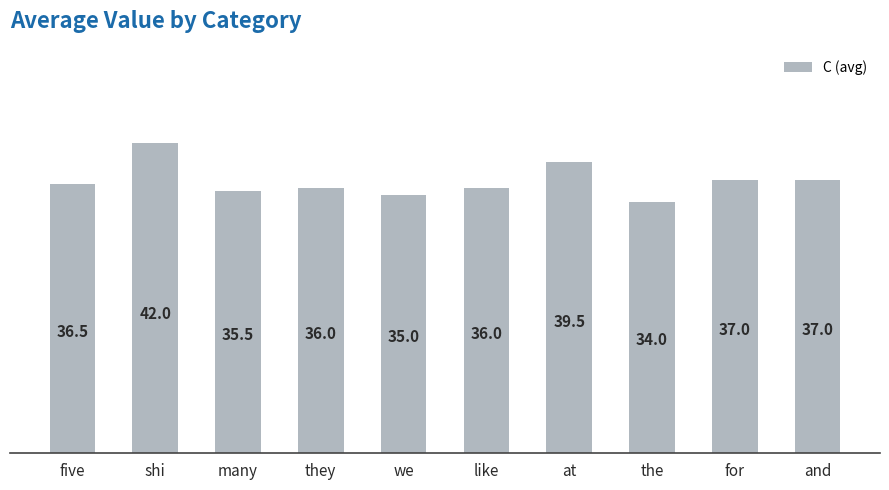

True or false: the data shows 37.0 at and.

True